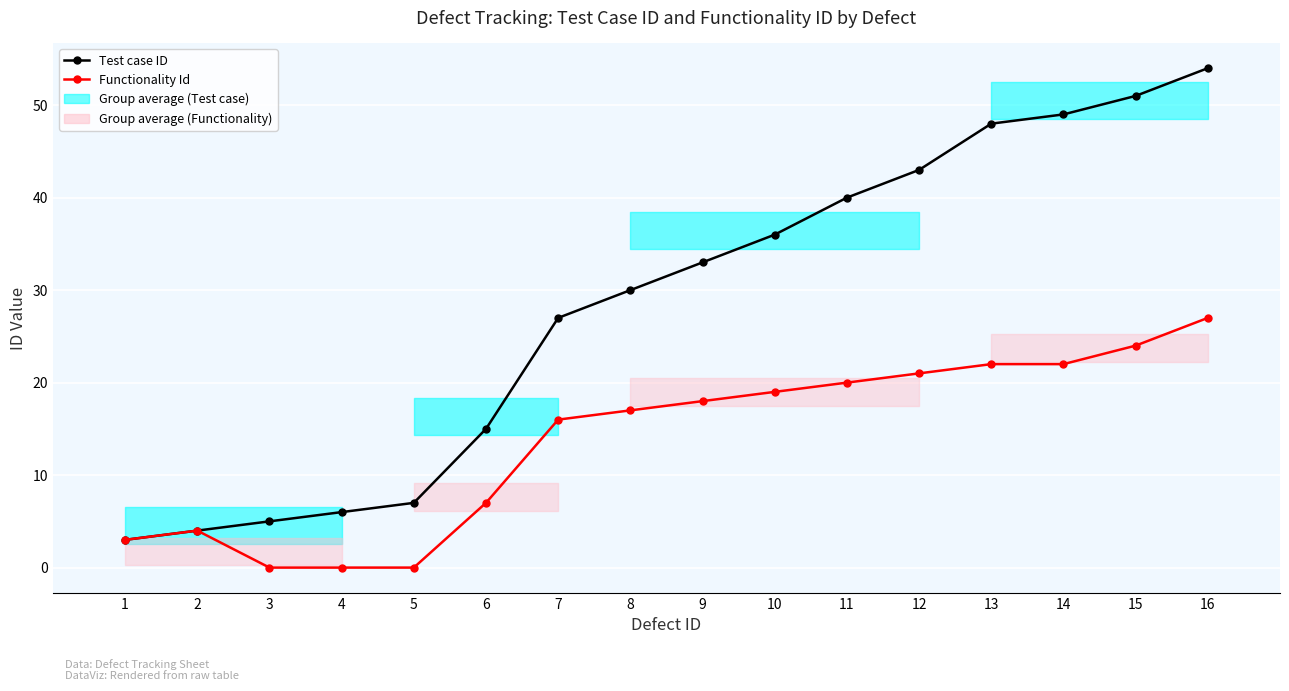

Read the Functionality Id value at 12.

21